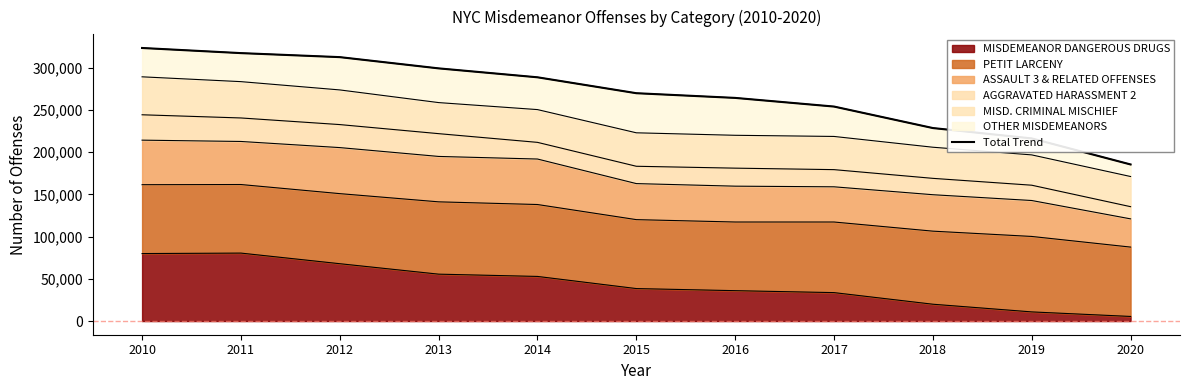

What is the average value?

268938